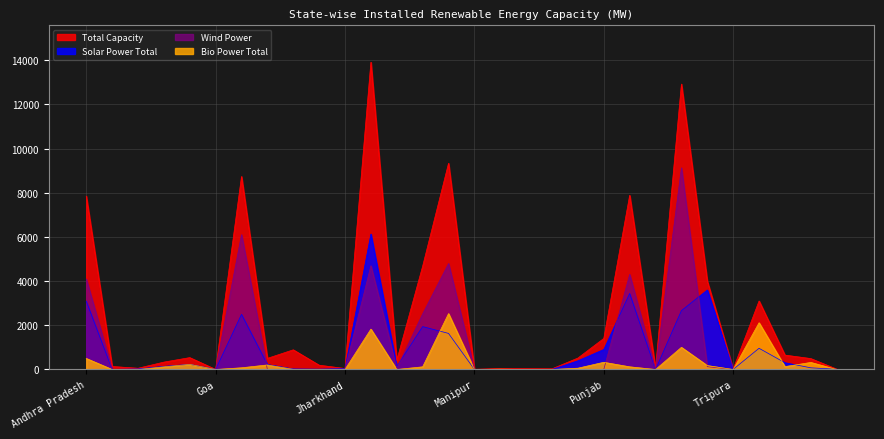

What is the approximate value of Total Capacity at Punjab?

1405.5